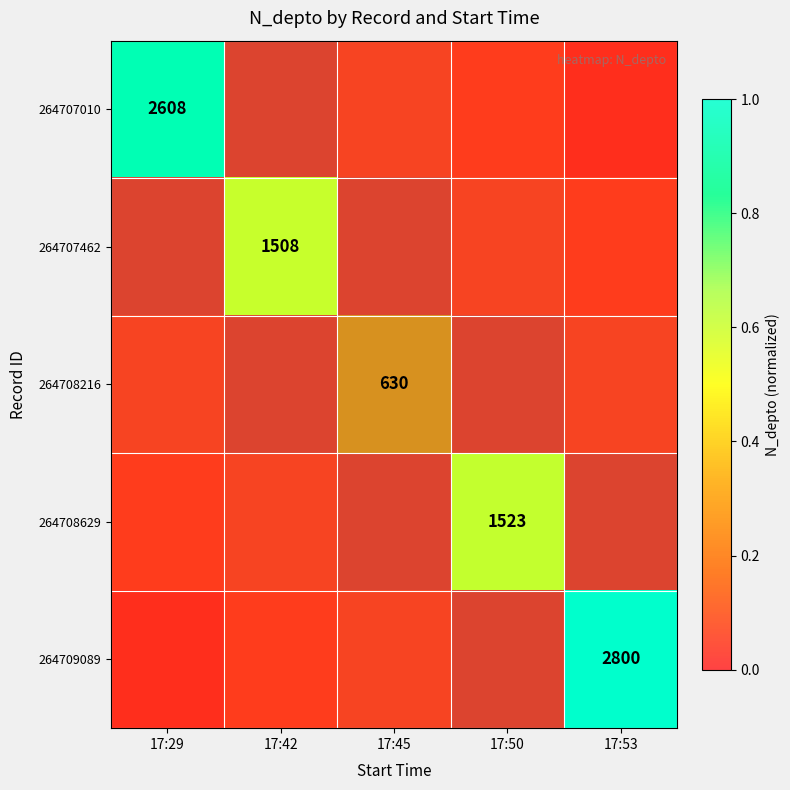

How many categories are shown in the chart?

5